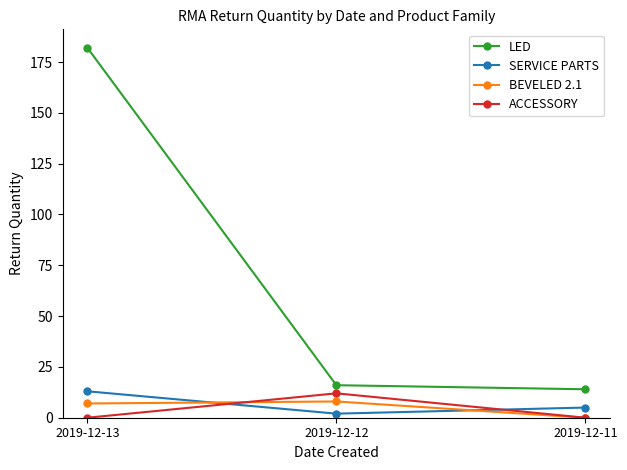

Count the number of data series in this chart.

4